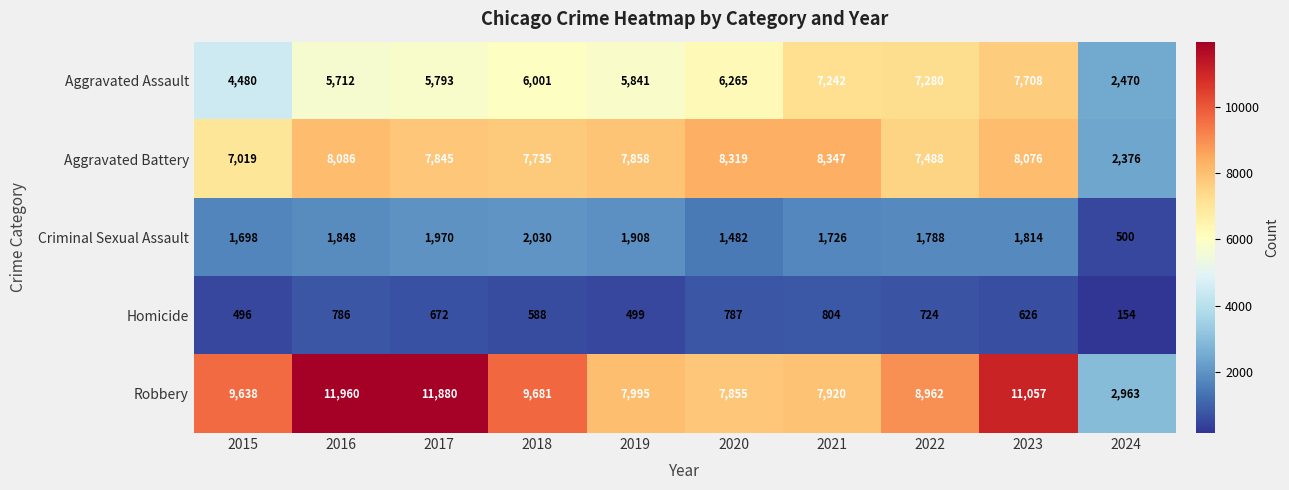

What is the spread (max minus min) of values at 2023?

10431